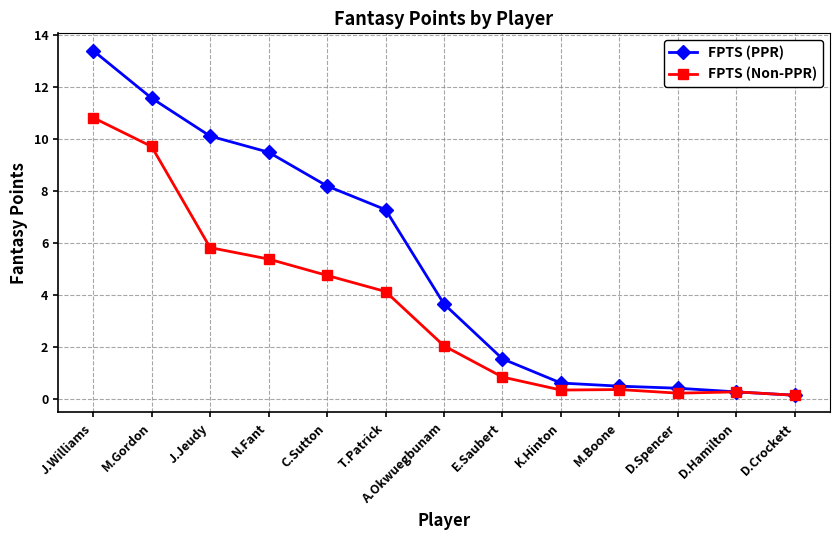

What is the value of the FPTS (Non-PPR) point at the 7th from the left?

2.1